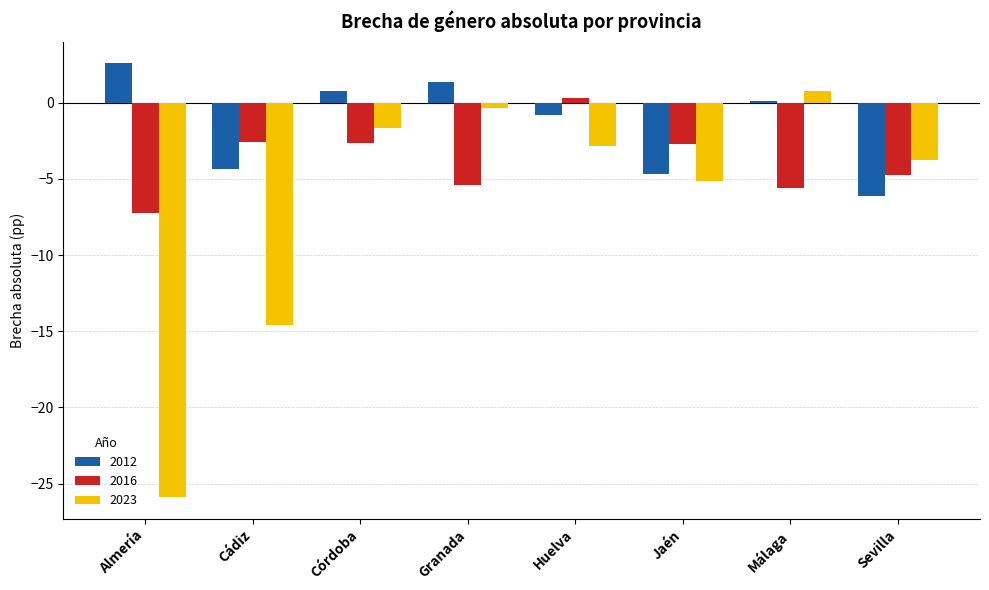

What is the sum of the 2023 values at Sevilla and Jaén?

-8.9